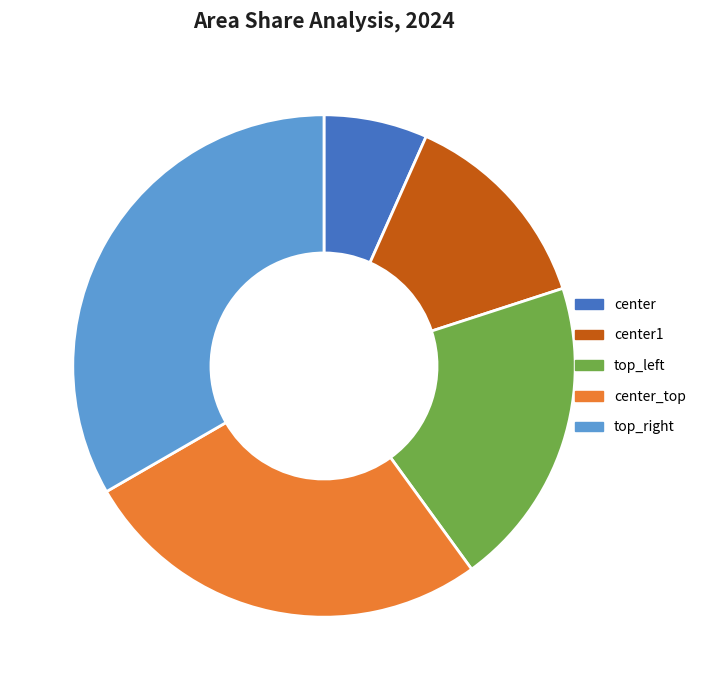

Count the number of slices in the pie.

5